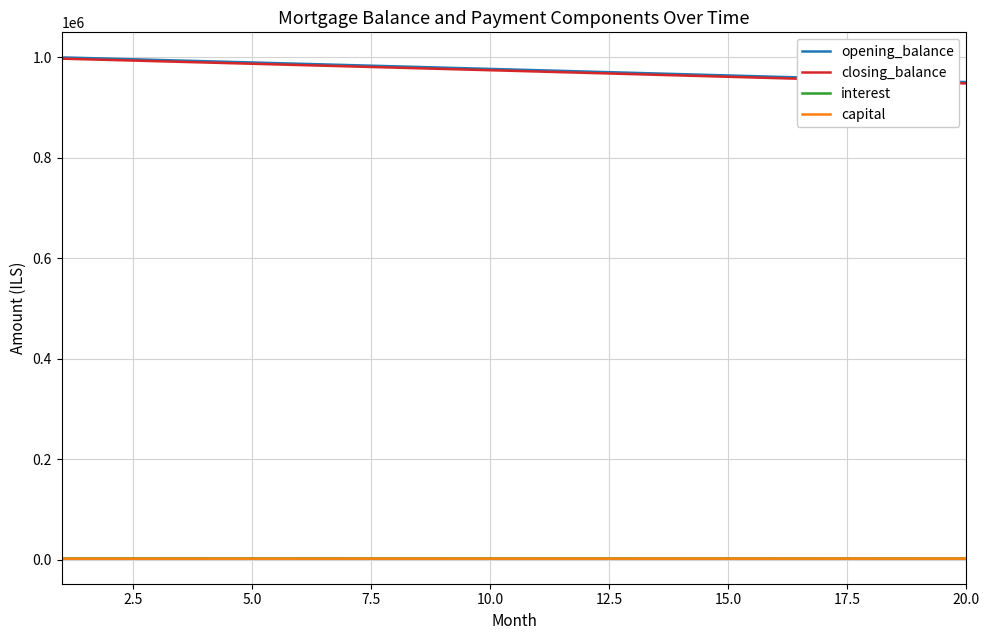

True or false: opening_balance and interest cross at least once.

False